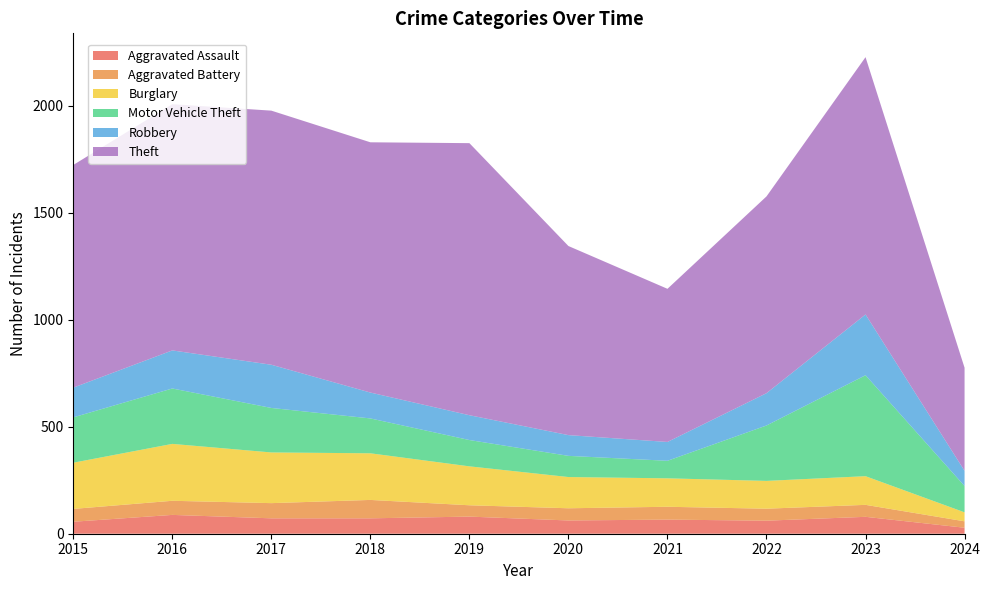

Reading left to right, what are all the values shown in this chart?

Aggravated Assault: 56	88	72	72	80	62	66	61	79	28
Aggravated Battery: 60	66	71	86	53	57	60	56	56	30
Burglary: 216	266	237	218	182	146	133	130	134	42
Motor Vehicle Theft: 212	259	208	163	123	99	82	259	472	123
Robbery: 139	178	202	121	116	97	88	151	284	71
Theft: 1041	1151	1188	1170	1272	884	716	920	1203	482